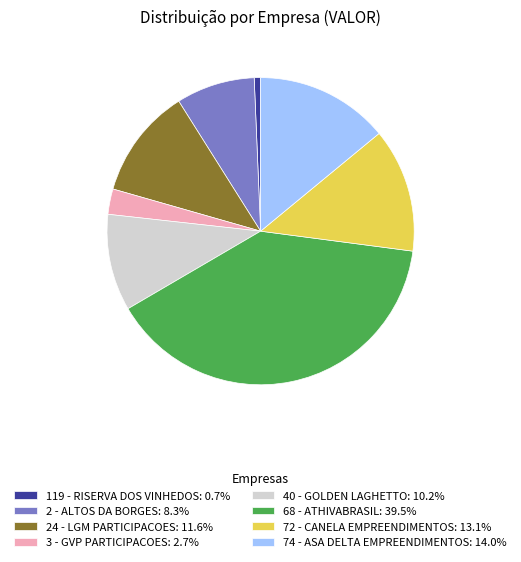

What is the largest slice in the pie chart?

68 - ATHIVABRASIL